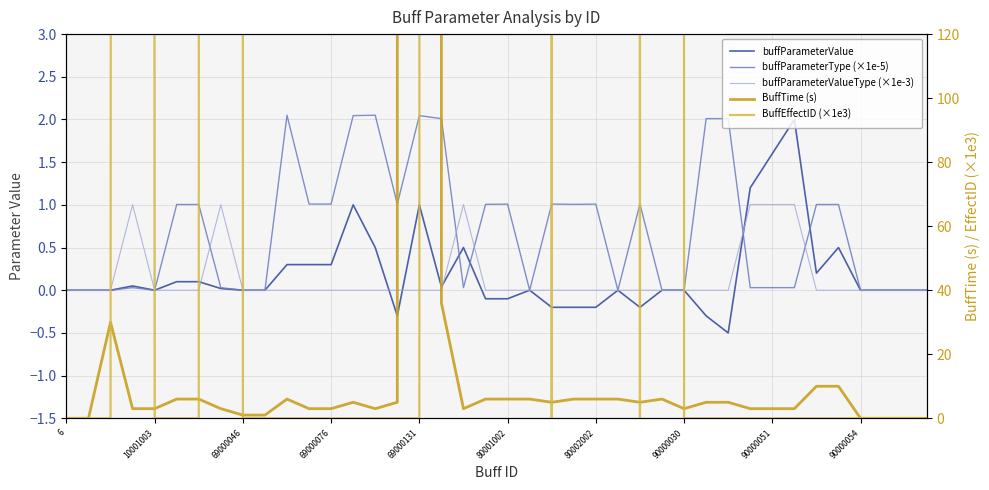

True or false: buffParameterValueType (×1e-3) has a value of -0.7 at 26.

False